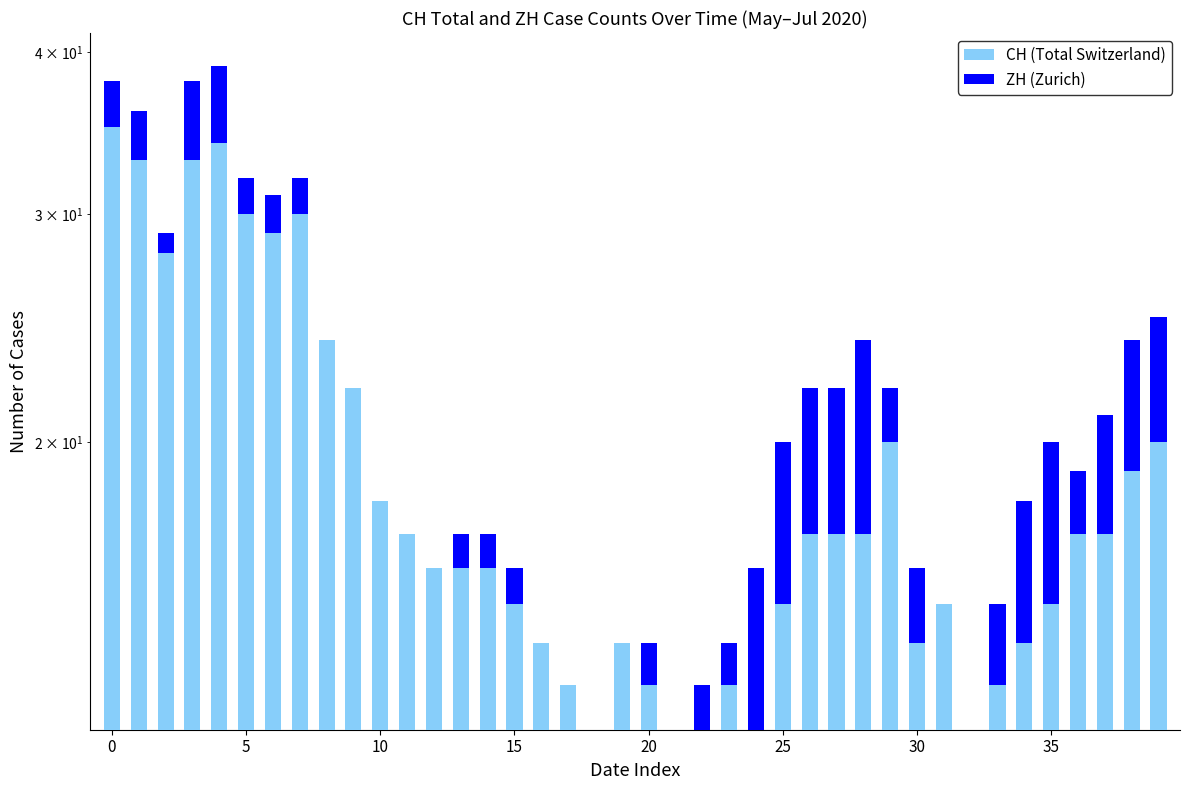

What is the difference between the CH (Total Switzerland) values at 18 and 38?

7